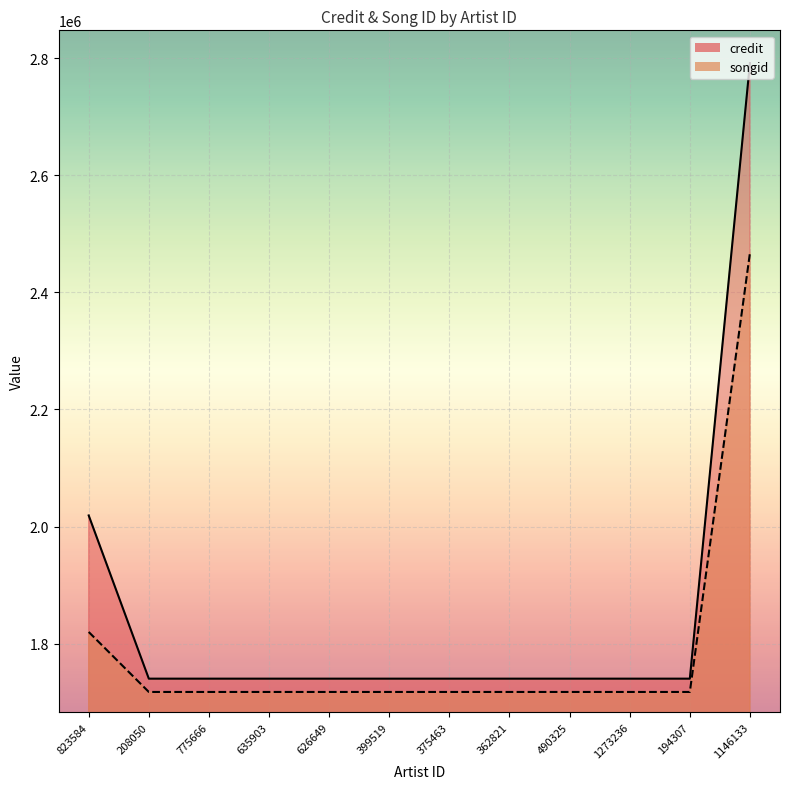

What is the total value across all series at 362821?

3457909